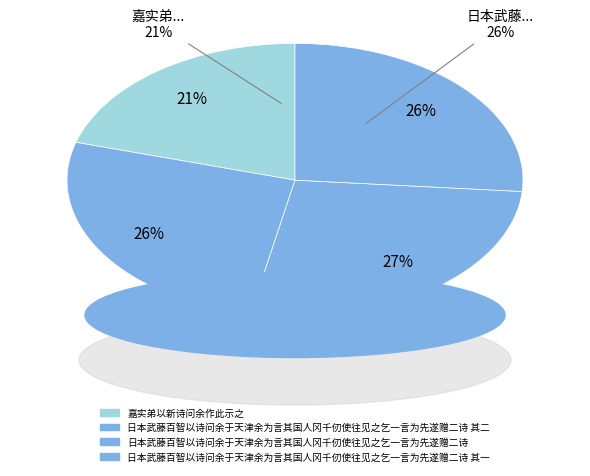

To the nearest percent, what percentage of the pie is 日本武藤百智以诗问余于天津余为言其国人冈千仞使往见之乞一言为先遂赠二诗?

27%